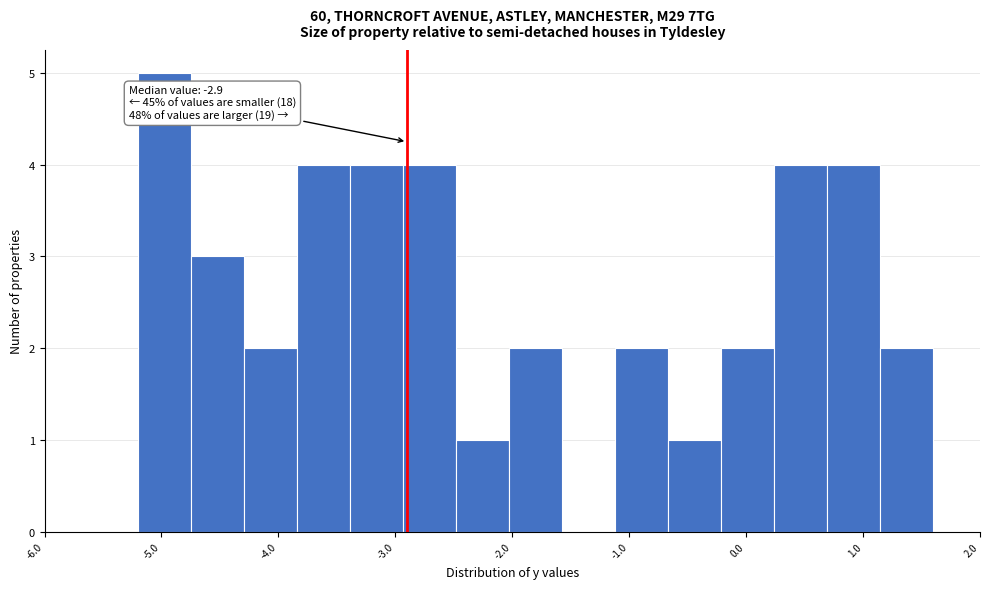

Which range on the x-axis has the tallest bar?

-5.2 to -4.7